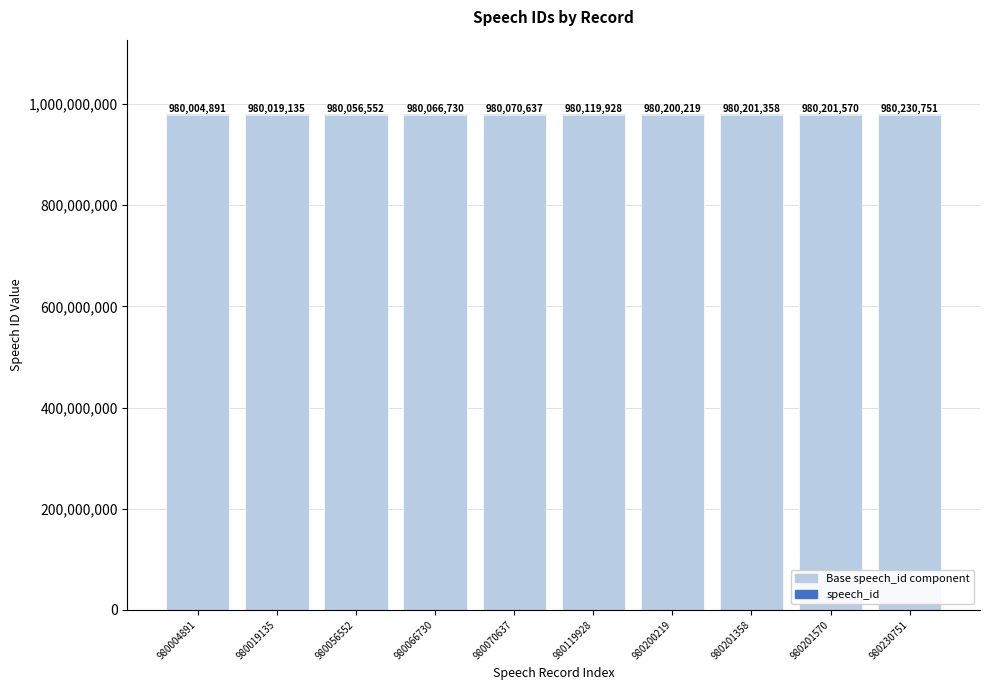

Does the chart contain stacked bars?

Yes